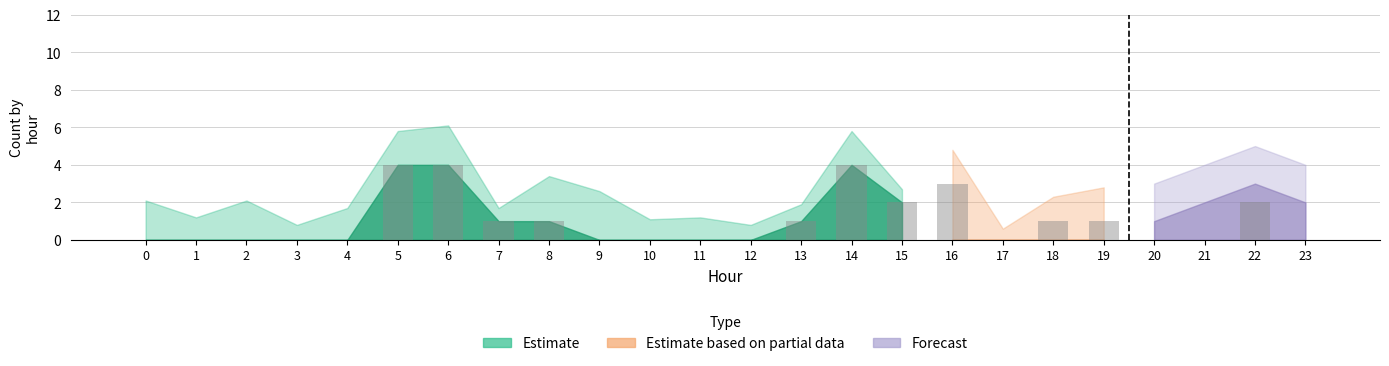

Reading right to left, transcribe all the data shown in this chart.

23=0	22=2	21=0	20=0	19=1	18=1	17=0	16=3	15=2	14=4	13=1	12=0	11=0	10=0	9=0	8=1	7=1	6=4	5=4	4=0	3=0	2=0	1=0	0=0